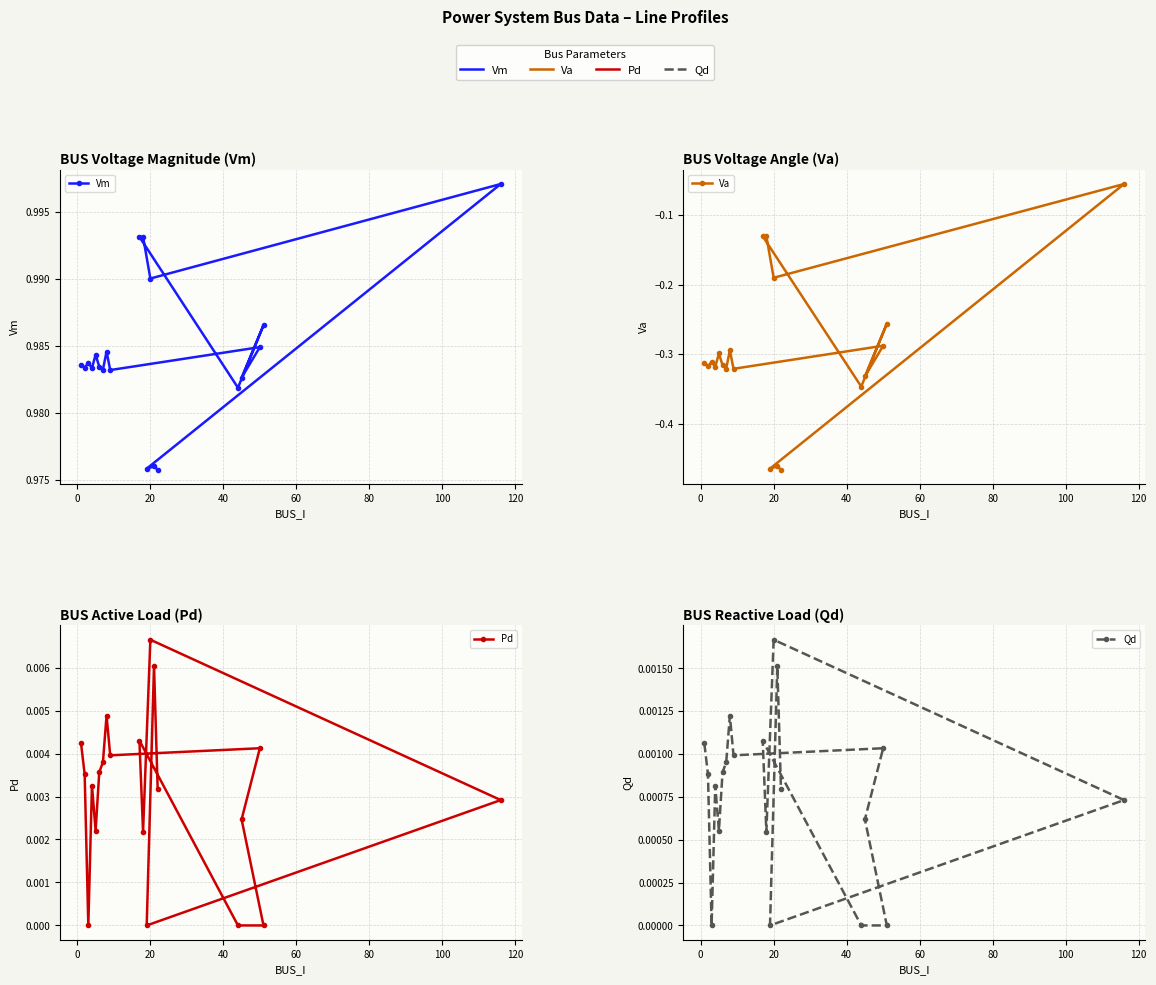

True or false: Pd has more than 1 interior local peaks.

True